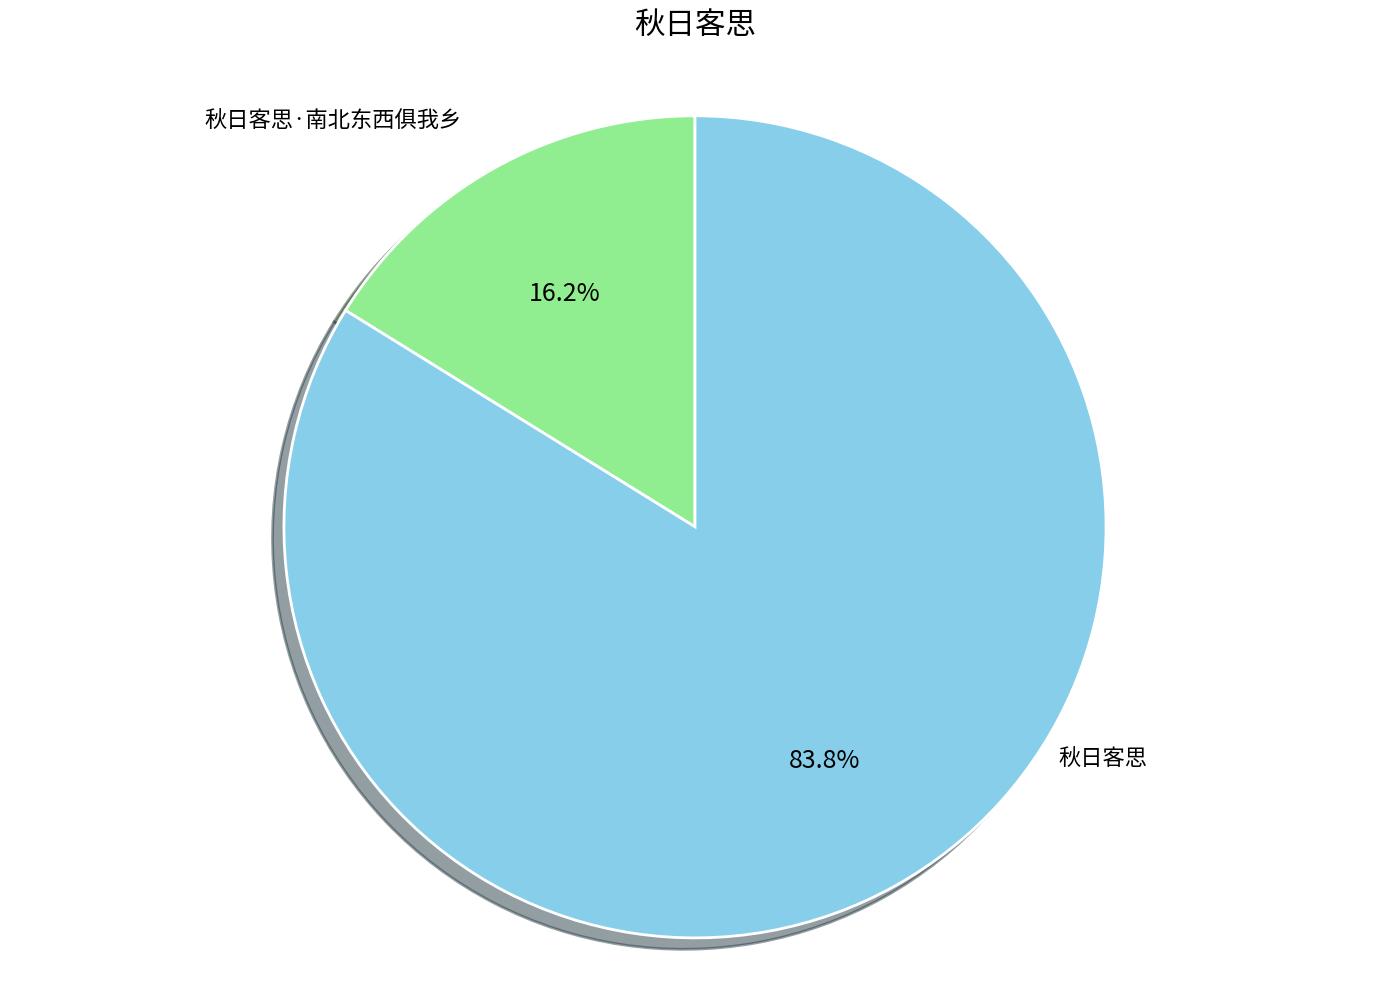

Does any single category account for the majority?

Yes